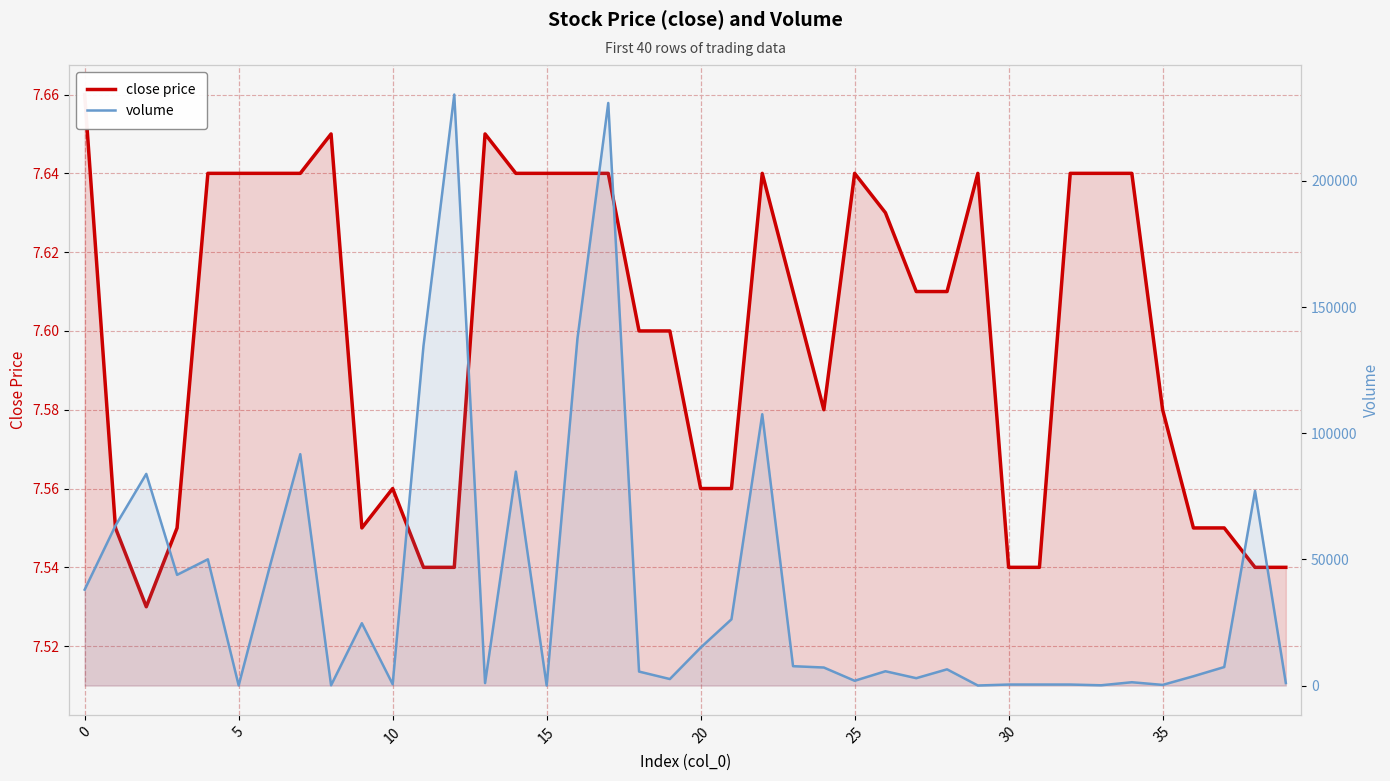

What is the difference between the highest and lowest values at 28?

6414.8